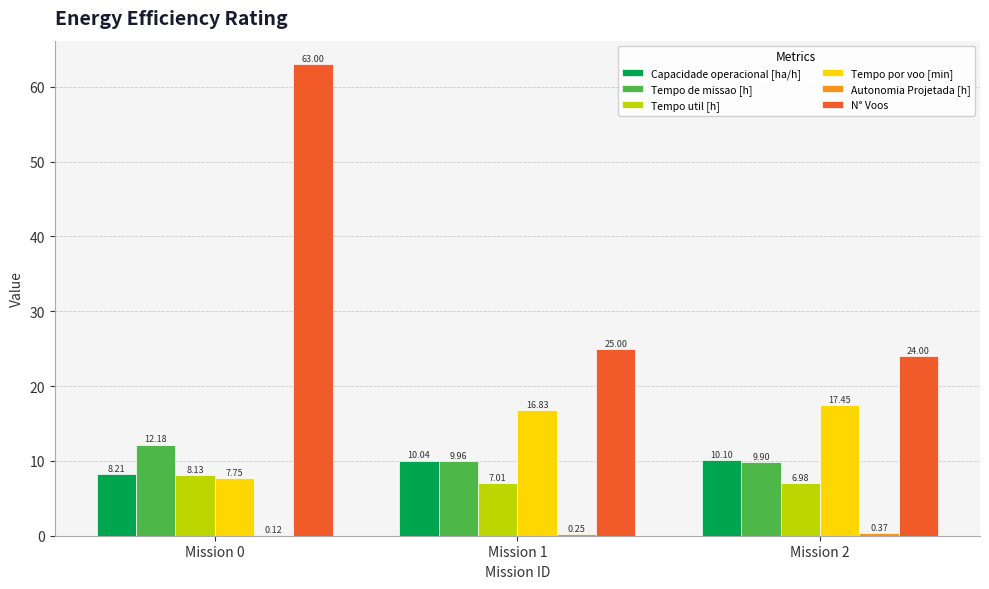

What is the sum of the N° Voos values at Mission 2 and Mission 0?

87.0